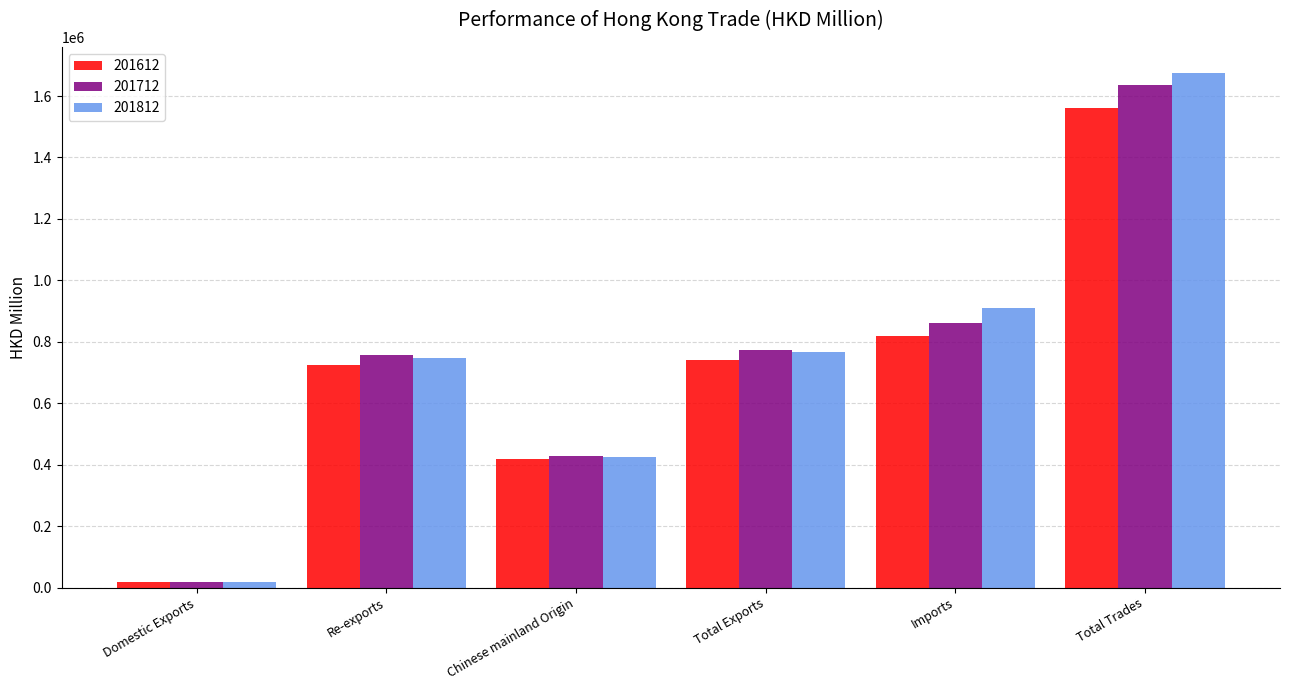

Which category has the lowest value in the 201612 series?

Domestic Exports